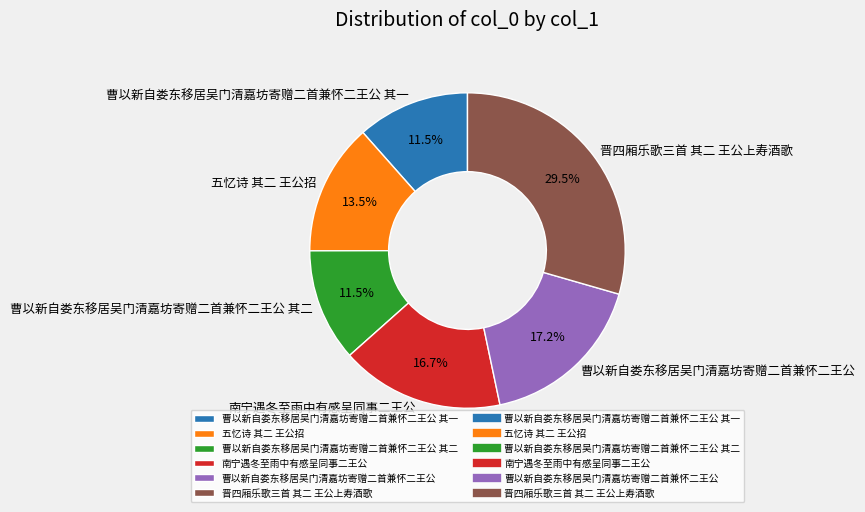

What percentage do 晋四厢乐歌三首 其二 王公上寿酒歌 and 五忆诗 其二 王公招 together represent?

43.0%